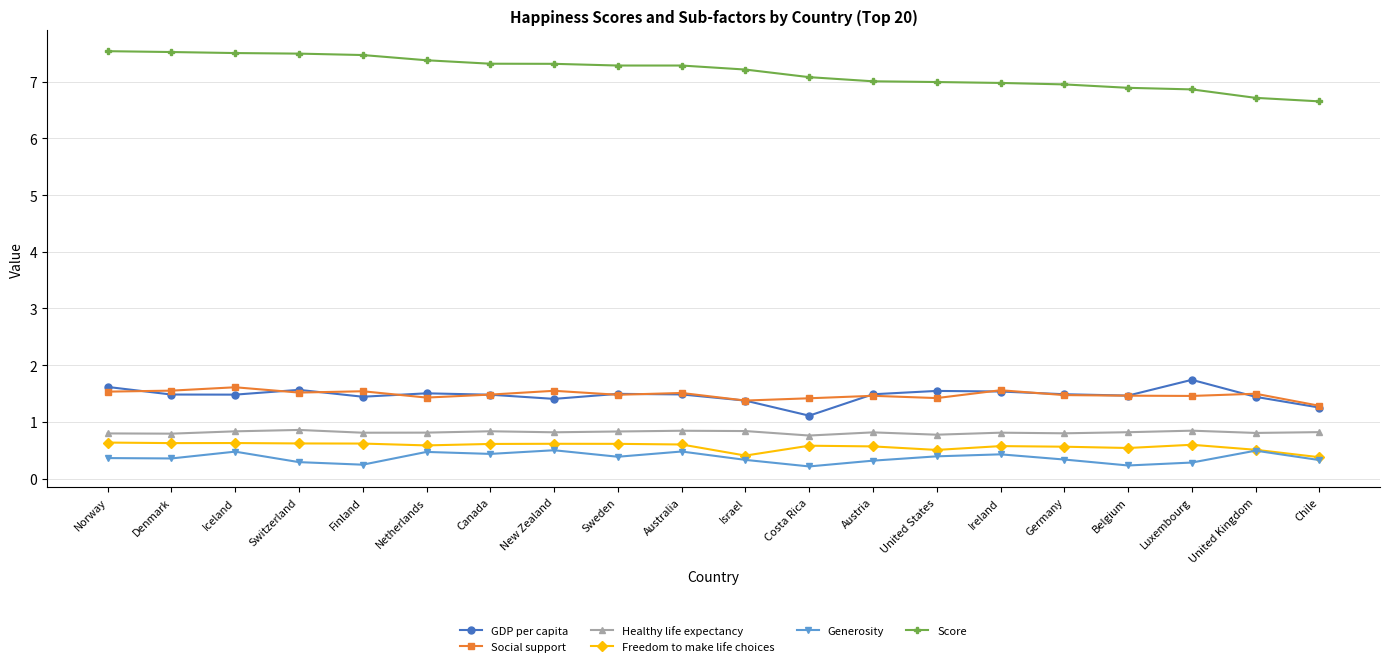

What is the value of the GDP per capita point at the 8th from the left?

1.4